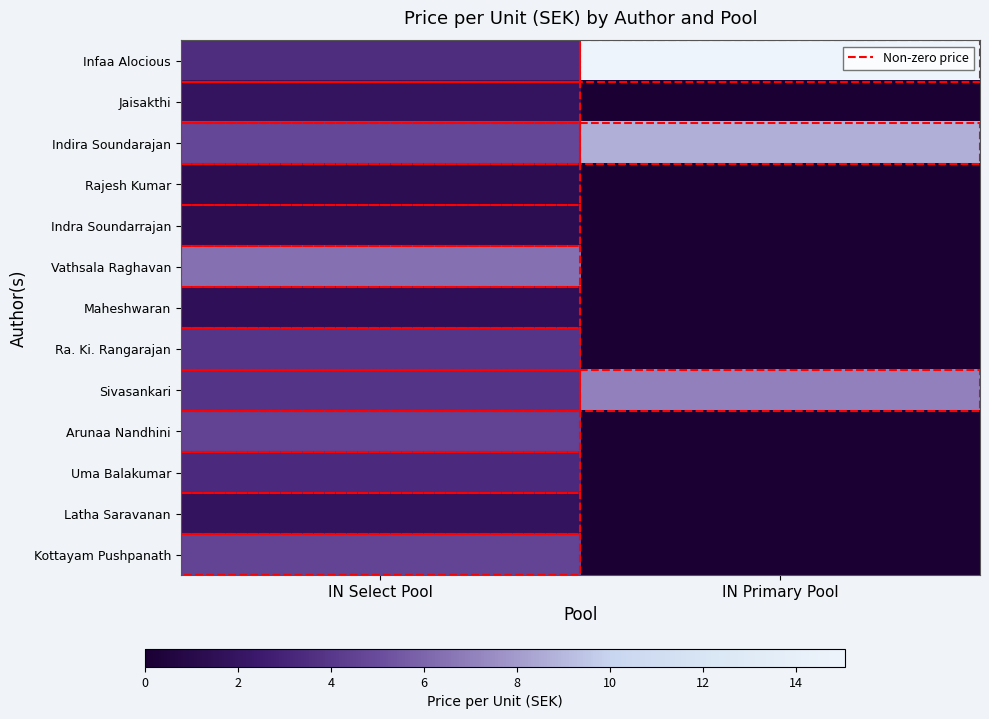

Which series has the widest spread of values?

Infaa Alocious